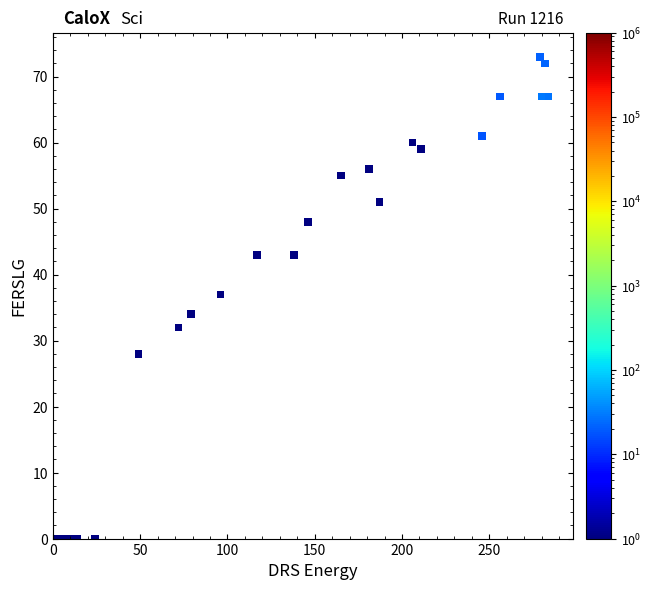

What Y value in the scatter plot is closest to 36?

37